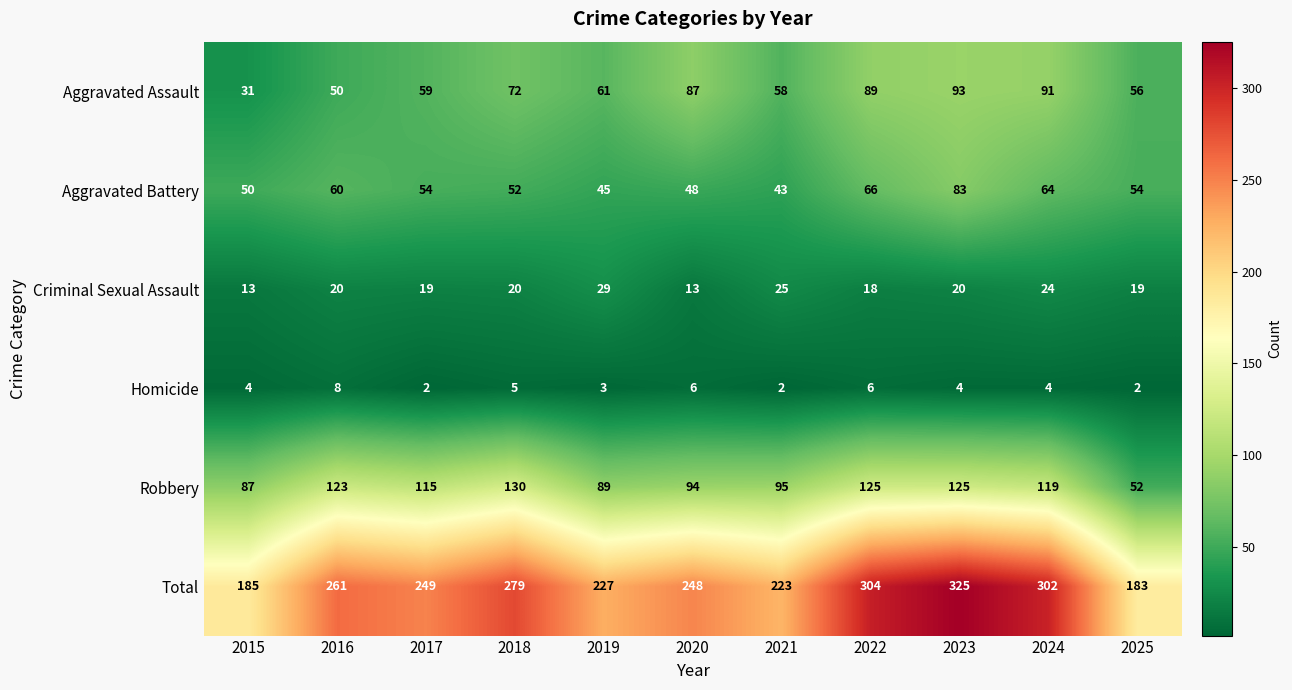

Which series changed the most between 2016 and 2022?

Total